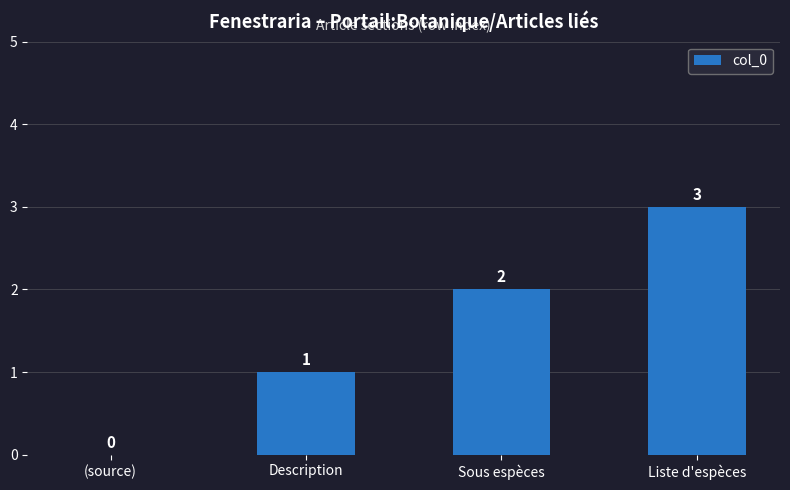

Count the values in the range 1 to 3.

3